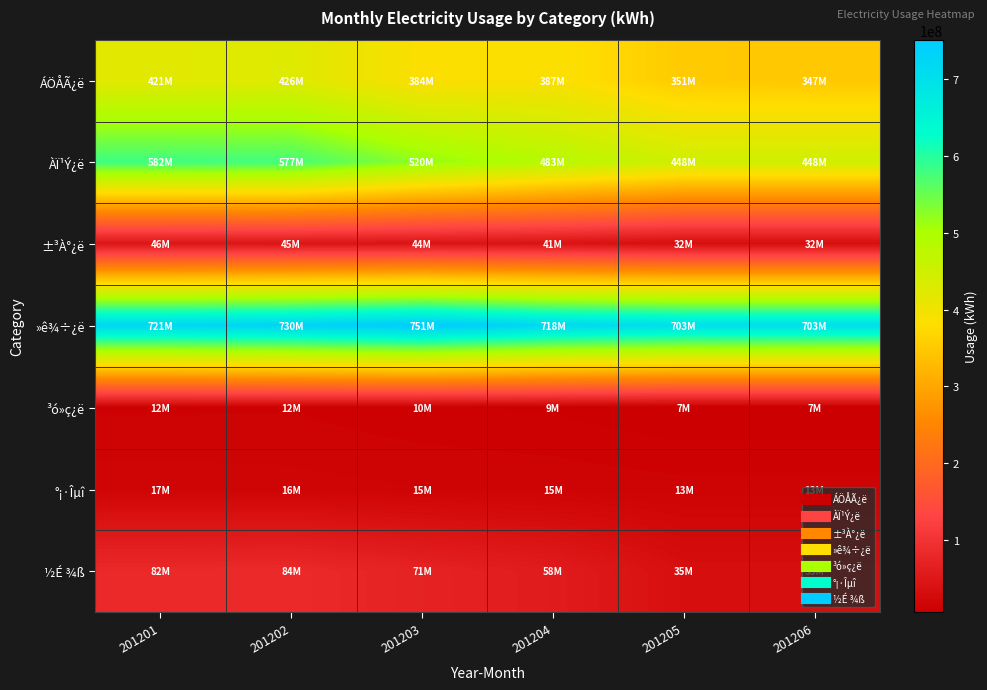

At 201206, list the series in order from largest to smallest.

»ê¾÷¿ë, ÀÏ¹Ý¿ë, ÁÖÅÃ¿ë, ½É ¾ß, ±³À°¿ë, °¡·Îµî, ³ó»ç¿ë